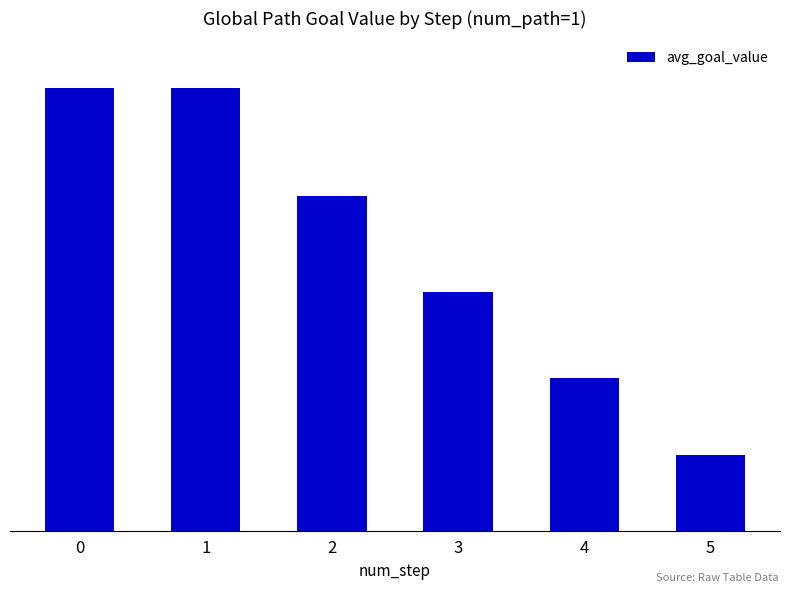

What is the value of the 3rd bar from the left?

0.9